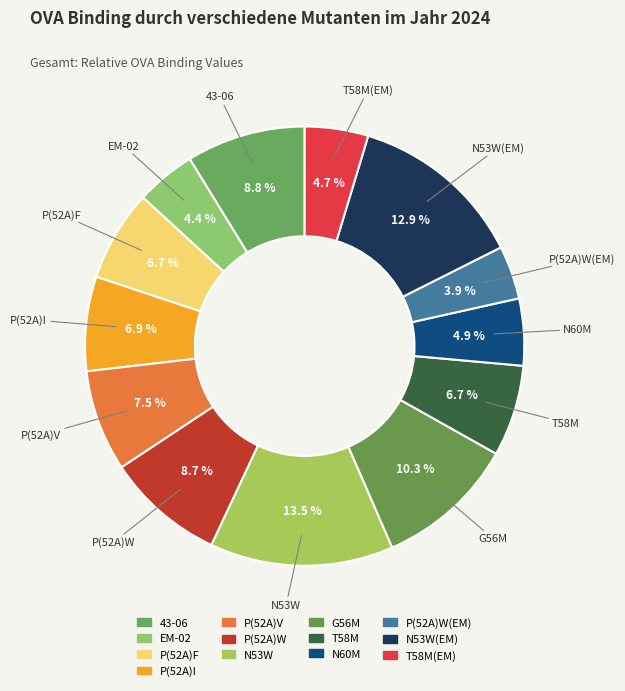

Which category has the biggest portion of the pie?

N53W